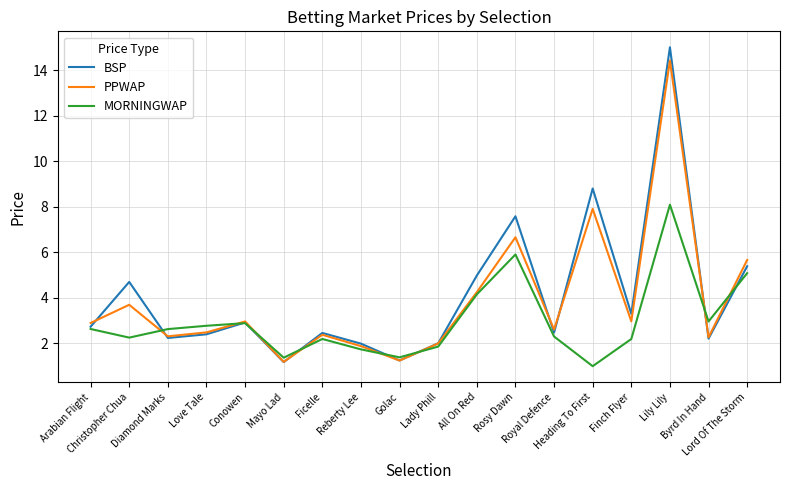

How many lines are shown in the chart?

3